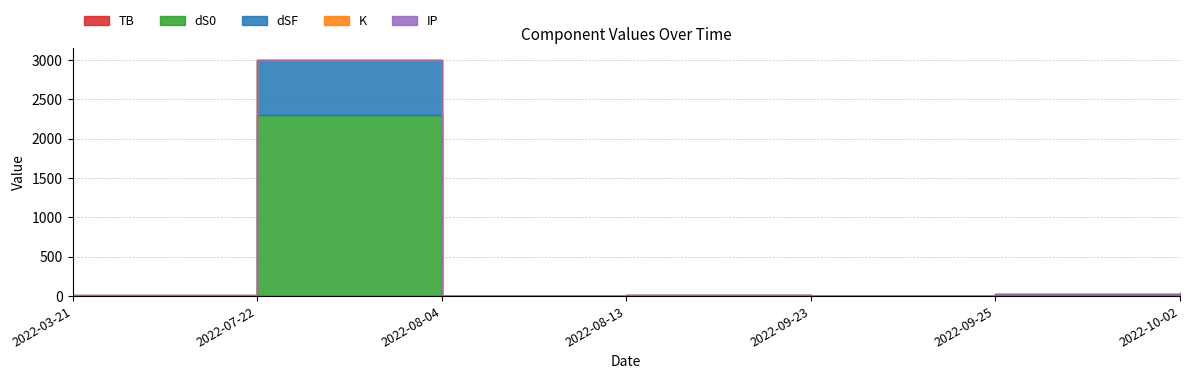

Which series has the largest total across all categories?

dS0